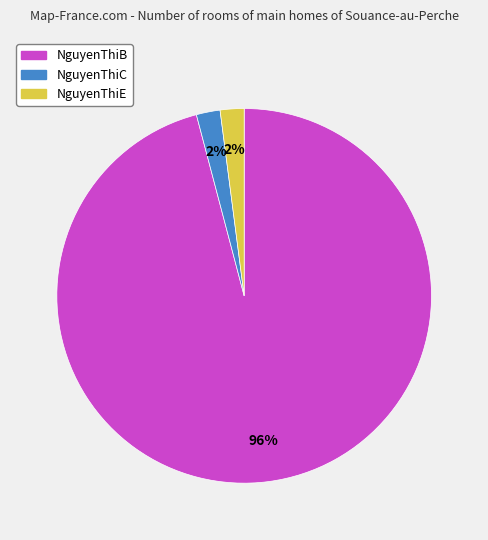

To the nearest percent, what is the difference between the largest and smallest slice percentages?

94%